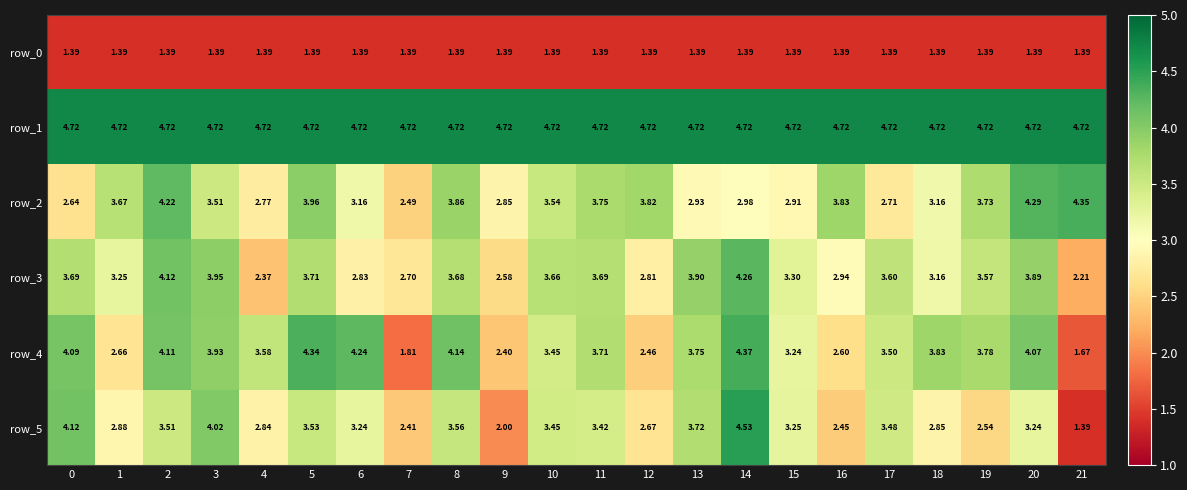

Reading left to right, transcribe all the data shown in this chart.

row_0: 0=1.4	1=1.4	2=1.4	3=1.4	4=1.4	5=1.4	6=1.4	7=1.4	8=1.4	9=1.4	10=1.4	11=1.4	12=1.4	13=1.4	14=1.4	15=1.4	16=1.4	17=1.4	18=1.4	19=1.4	20=1.4	21=1.4
row_1: 0=4.7	1=4.7	2=4.7	3=4.7	4=4.7	5=4.7	6=4.7	7=4.7	8=4.7	9=4.7	10=4.7	11=4.7	12=4.7	13=4.7	14=4.7	15=4.7	16=4.7	17=4.7	18=4.7	19=4.7	20=4.7	21=4.7
row_2: 0=2.6	1=3.7	2=4.2	3=3.5	4=2.8	5=4.0	6=3.2	7=2.5	8=3.9	9=2.8	10=3.5	11=3.8	12=3.8	13=2.9	14=3.0	15=2.9	16=3.8	17=2.7	18=3.2	19=3.7	20=4.3	21=4.4
row_3: 0=3.7	1=3.2	2=4.1	3=3.9	4=2.4	5=3.7	6=2.8	7=2.7	8=3.7	9=2.6	10=3.7	11=3.7	12=2.8	13=3.9	14=4.3	15=3.3	16=2.9	17=3.6	18=3.2	19=3.6	20=3.9	21=2.2
row_4: 0=4.1	1=2.7	2=4.1	3=3.9	4=3.6	5=4.3	6=4.2	7=1.8	8=4.1	9=2.4	10=3.4	11=3.7	12=2.5	13=3.7	14=4.4	15=3.2	16=2.6	17=3.5	18=3.8	19=3.8	20=4.1	21=1.7
row_5: 0=4.1	1=2.9	2=3.5	3=4.0	4=2.8	5=3.5	6=3.2	7=2.4	8=3.6	9=2.0	10=3.5	11=3.4	12=2.7	13=3.7	14=4.5	15=3.2	16=2.4	17=3.5	18=2.8	19=2.5	20=3.2	21=1.4